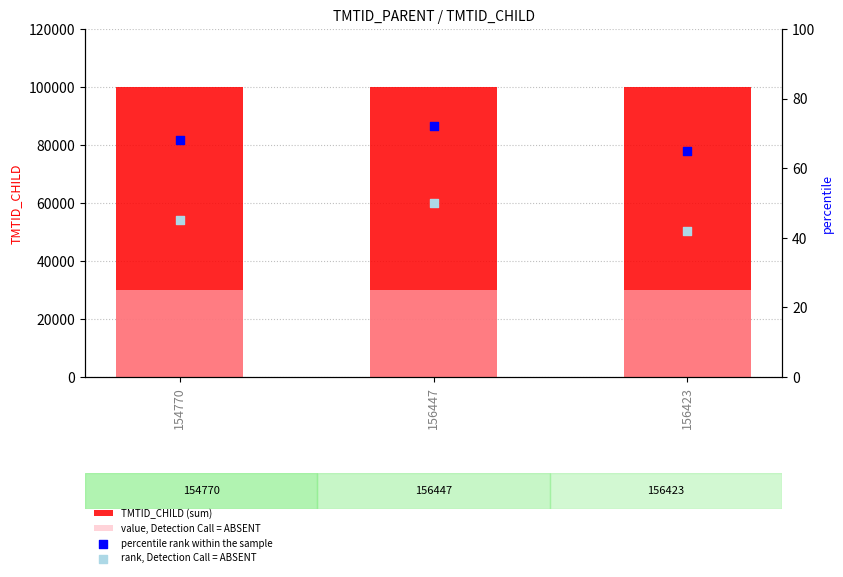

At which category is the sum across all series the highest?

156423